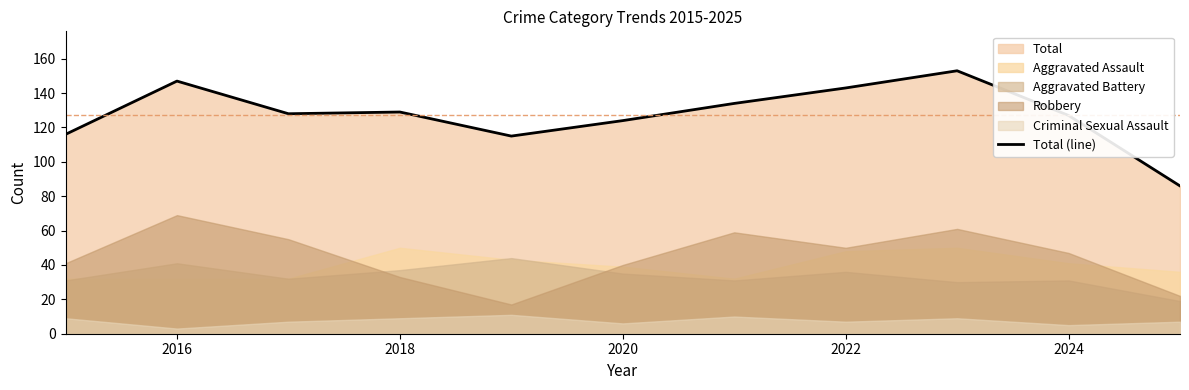

How many lines are shown in the chart?

1